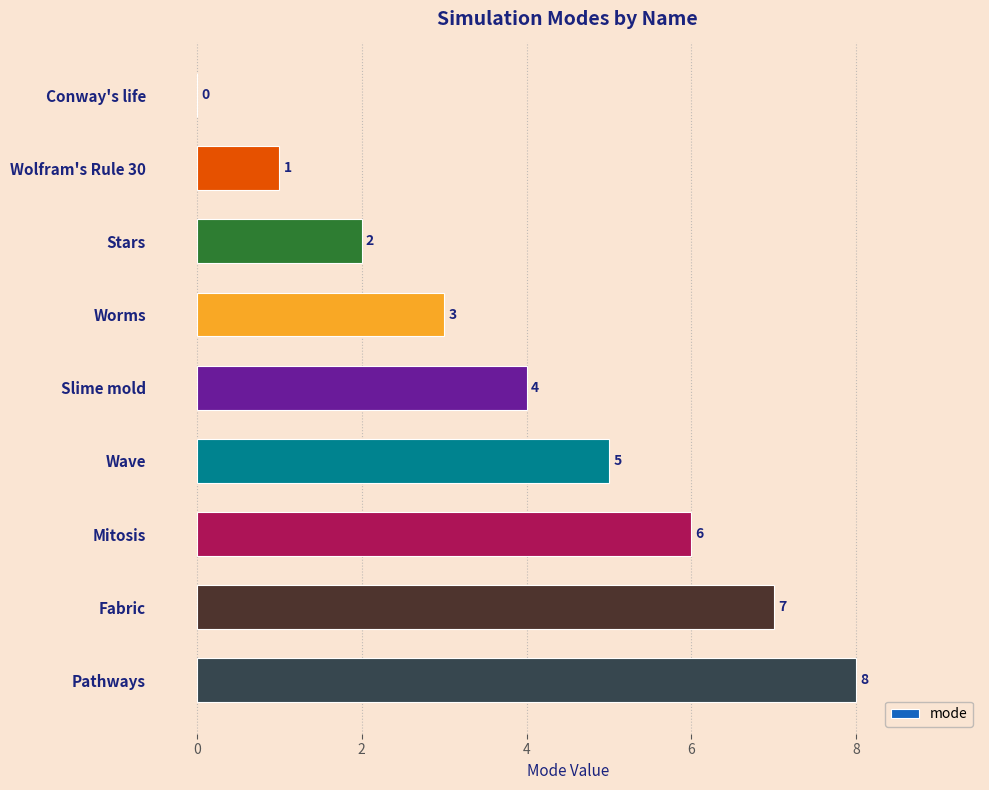

The value at Conway's life is 5. True or false?

False